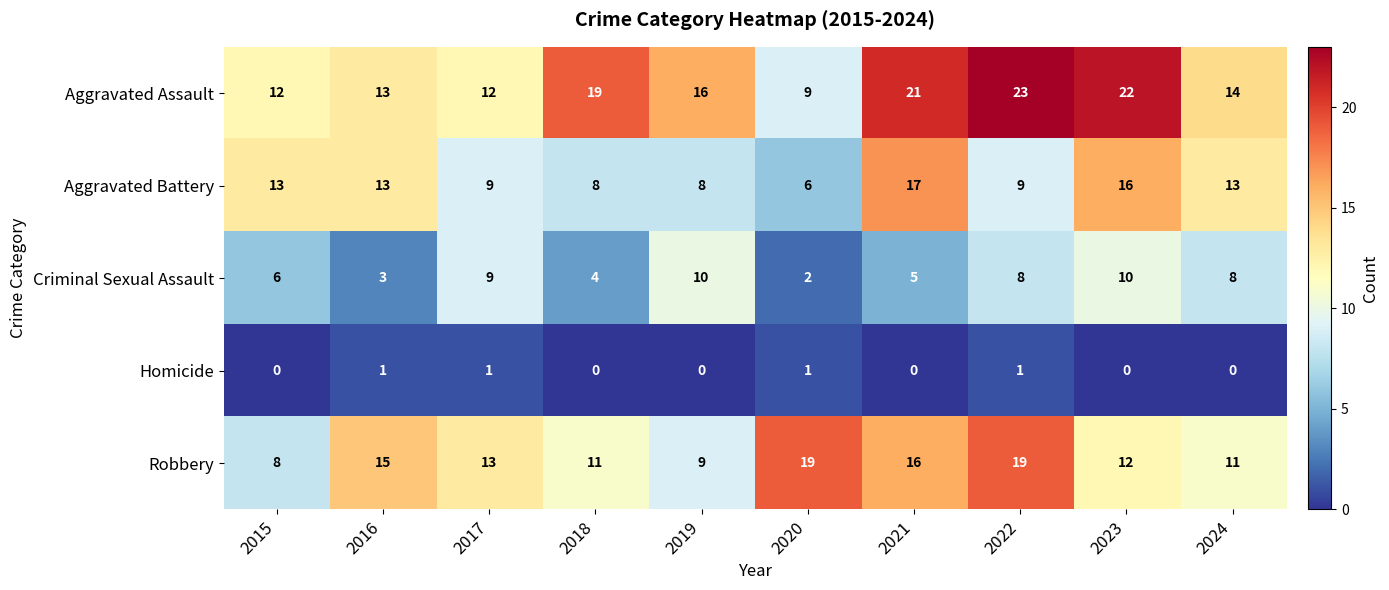

How many data points does each series have?

10